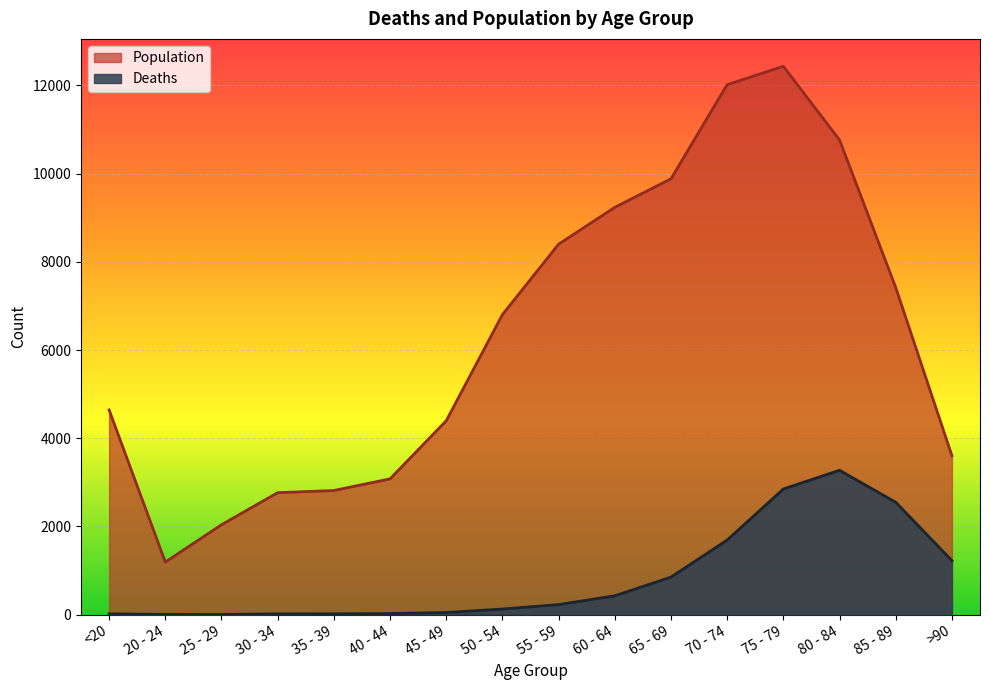

What is the value of the Population point at the 12th from the left?

12018